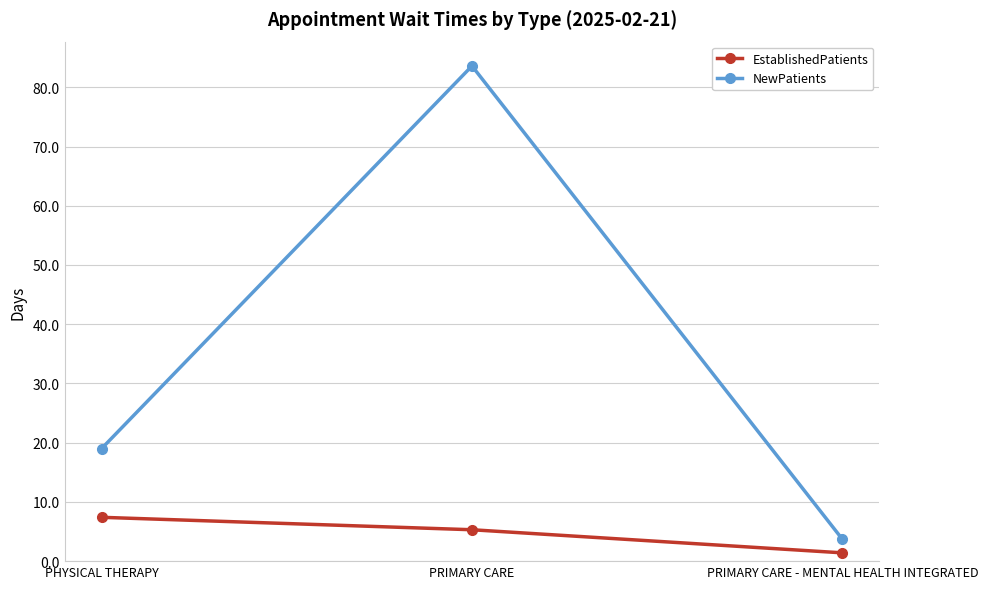

What is the sum of all NewPatients values?

106.3